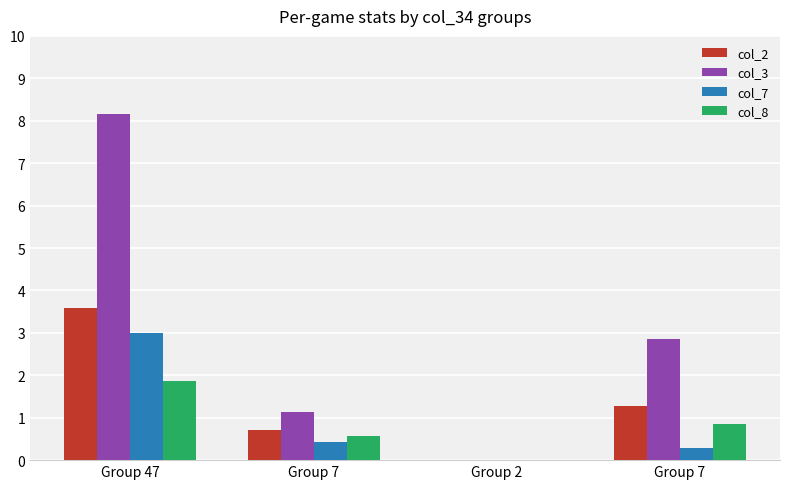

The col_8 series shows 1.1 at Group 2. True or false?

False